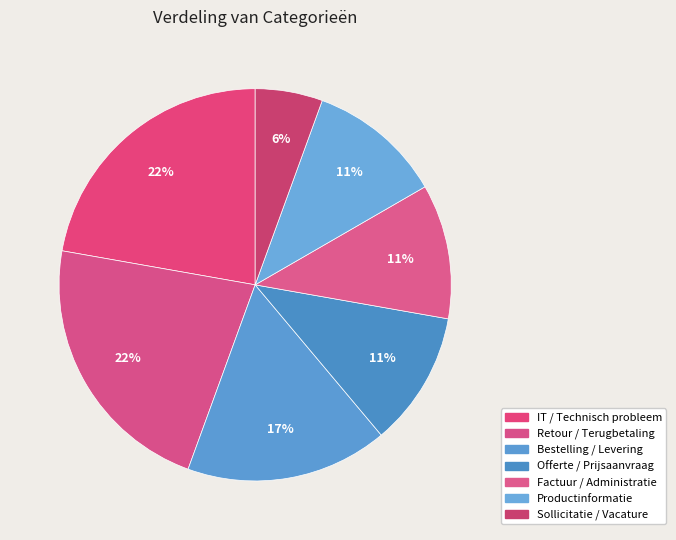

How many segments does this pie chart have?

7